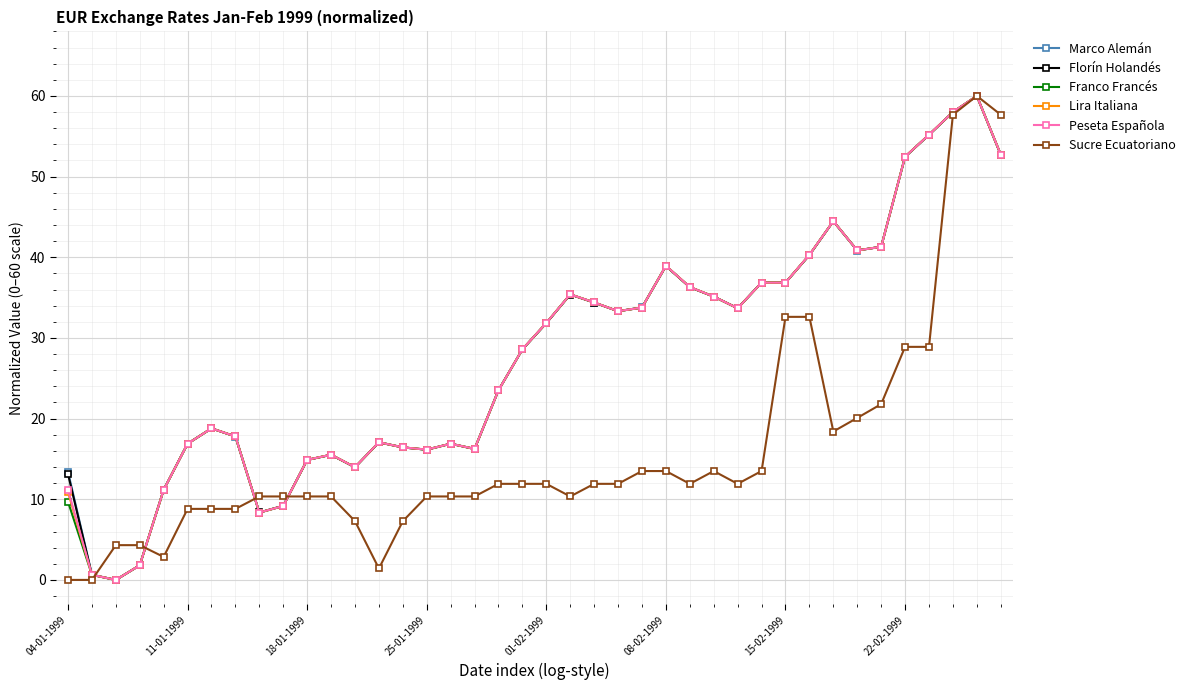

What is the highest value of the Florín Holandés series?

60.0